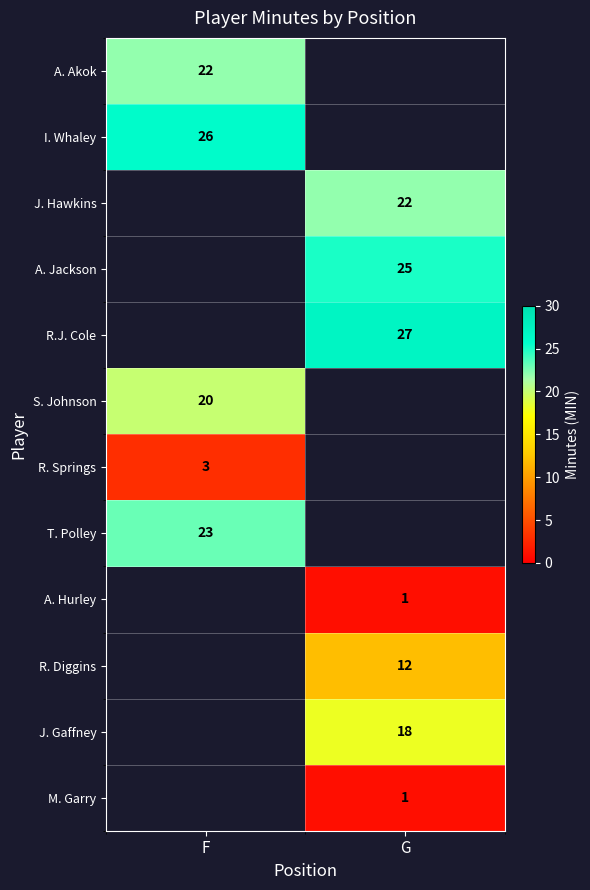

The value of I. Whaley at F is 37. True or false?

False